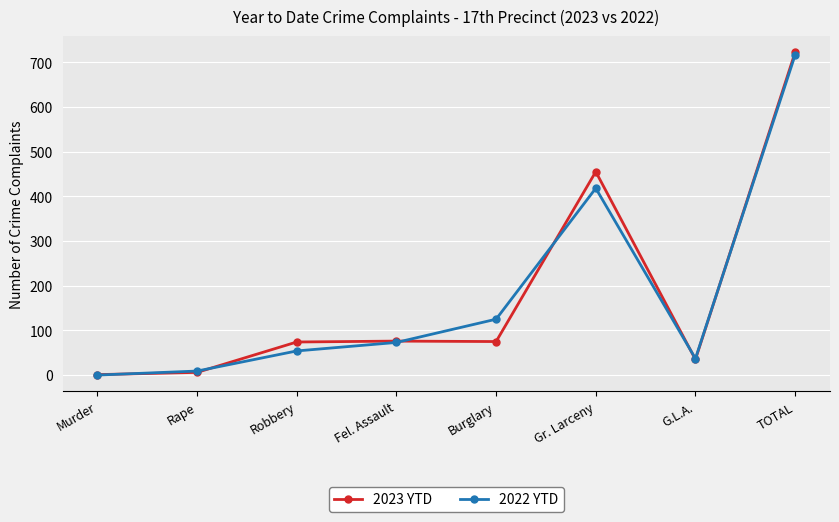

List the labels in order of 2022 YTD value, largest first.

TOTAL, Gr. Larceny, Burglary, Fel. Assault, Robbery, G.L.A., Rape, Murder